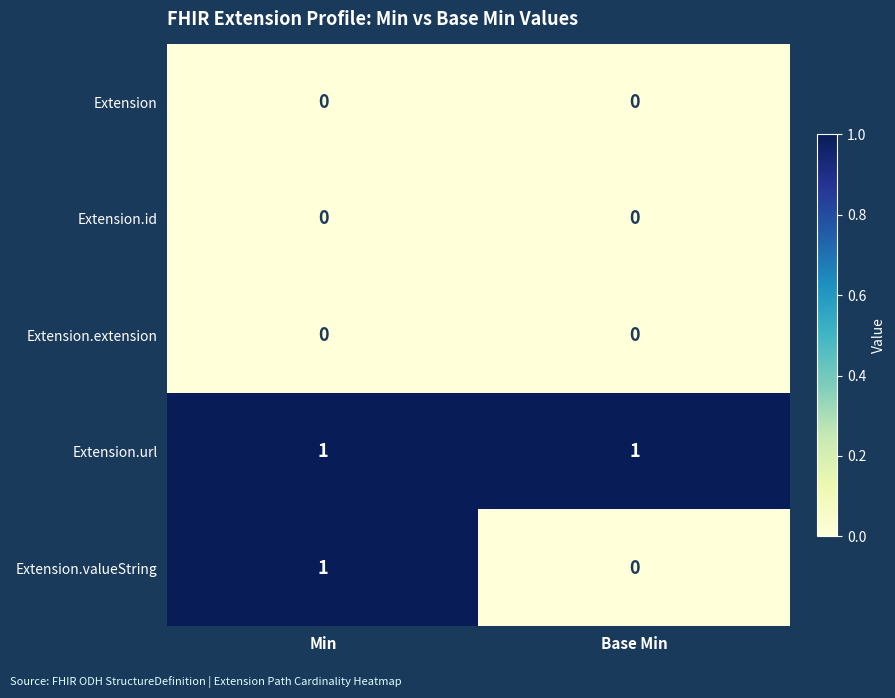

Which series has the widest spread of values?

Extension.valueString